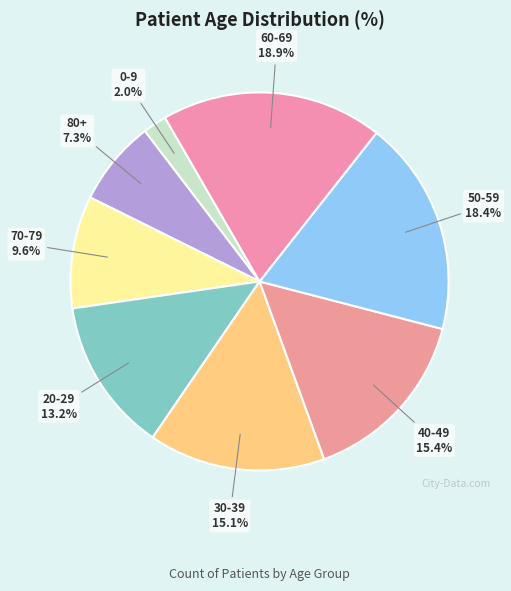

Between 30-39 and 50-59, which is larger?

50-59